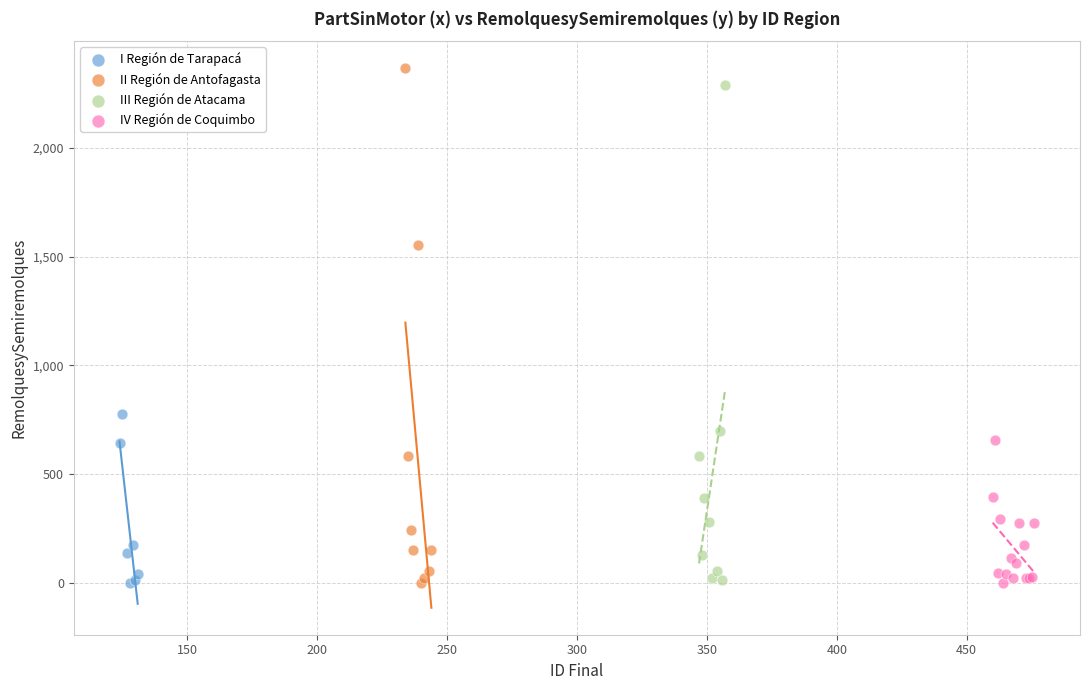

Which series contains the highest Y value?

II Región de Antofagasta